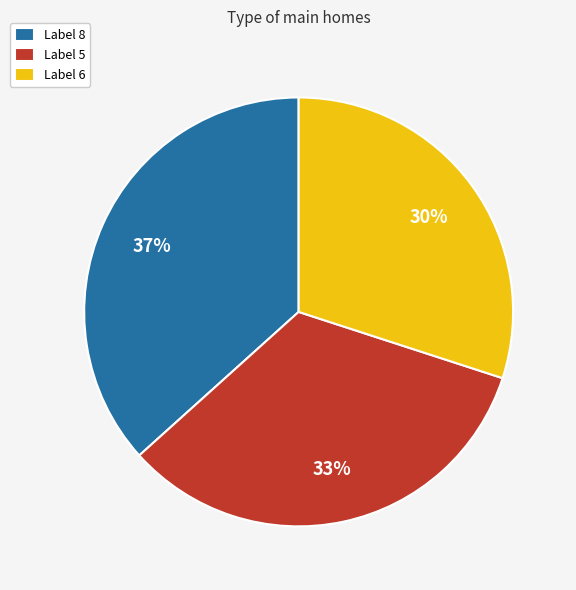

How many slices are in this pie chart?

3